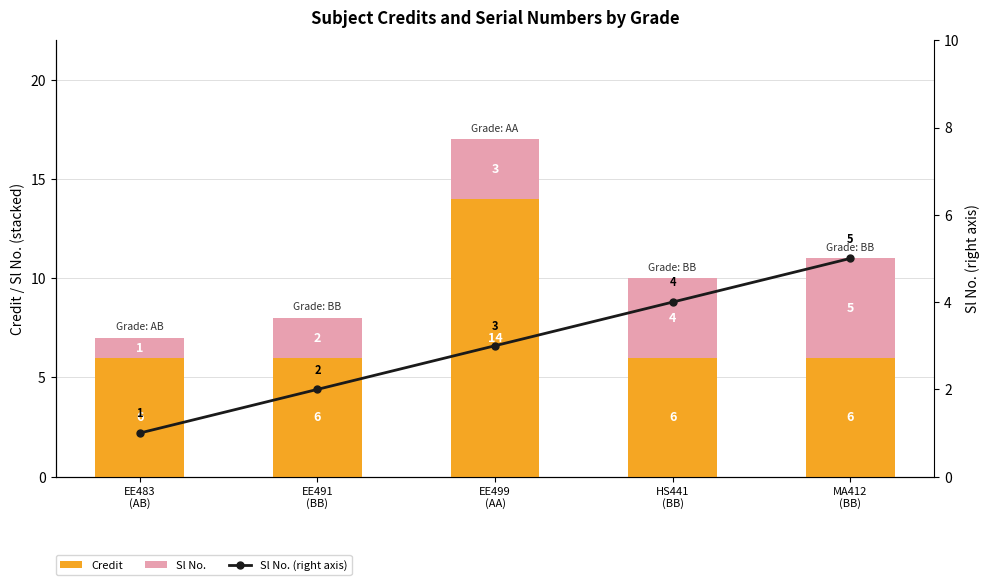

What is the value of the Sl No. (right axis) bar at the 5th from the left?

5